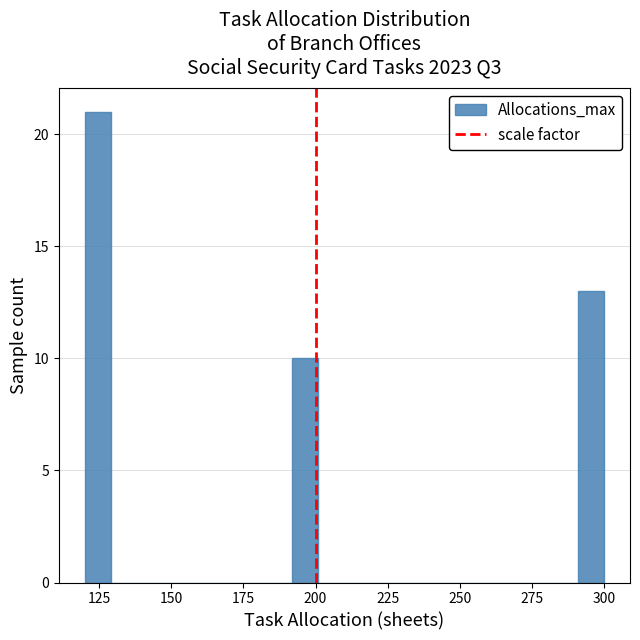

Read against the x-axis, roughly where is the centre of the tallest bar?

125